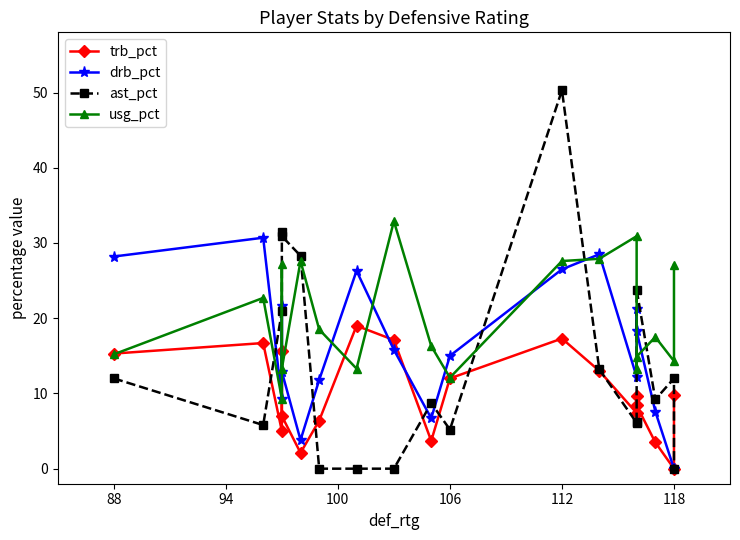

How many data points in trb_pct are above 9?

10